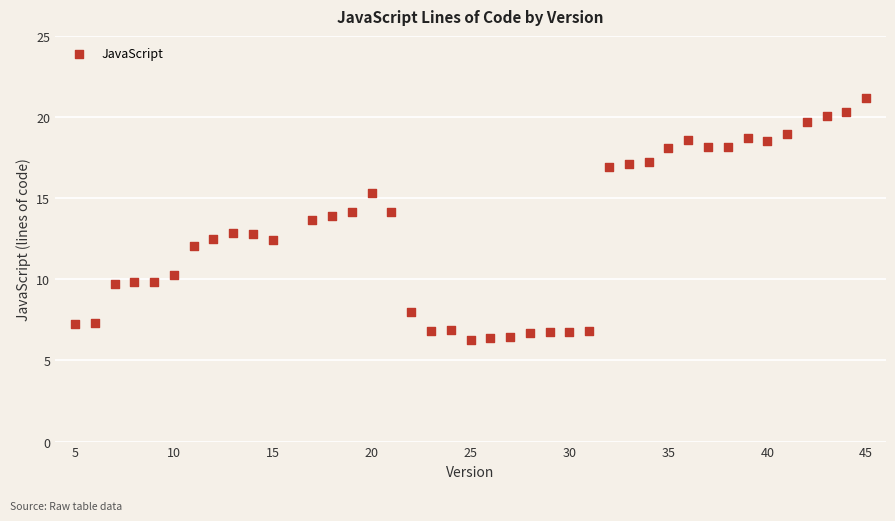

What is the range of X values (max minus min)?

40.0